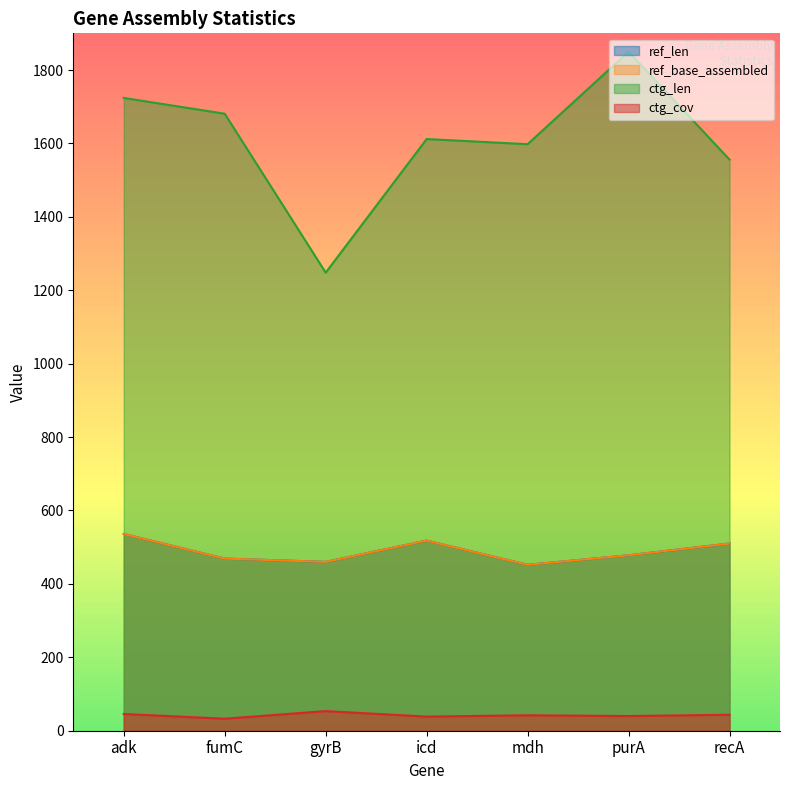

Where does the ref_len series first go above 478?

adk